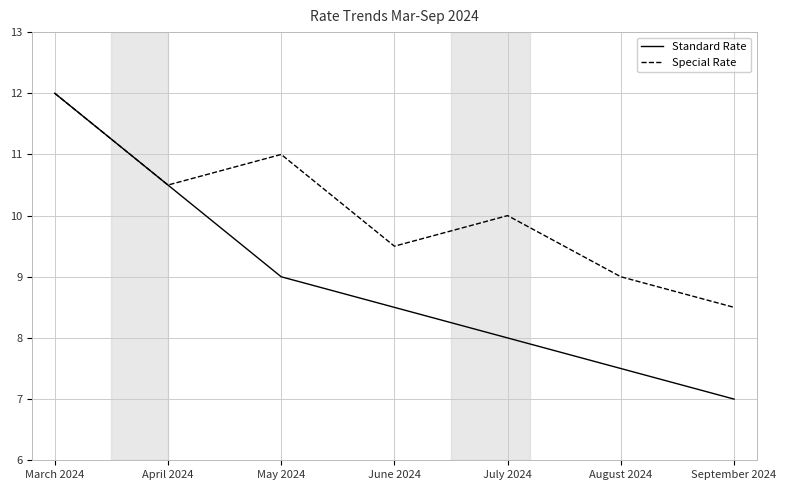

Which series has the largest total across all categories?

Special Rate